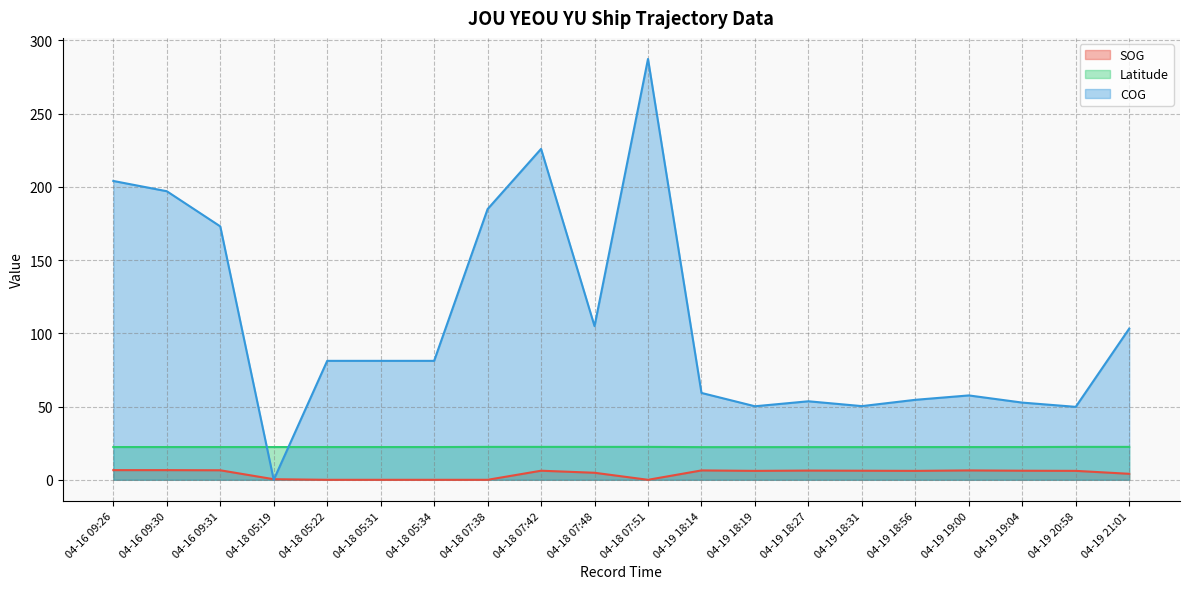

Between 04-18 05:22 and 04-19 19:00, which is larger?

04-19 19:00